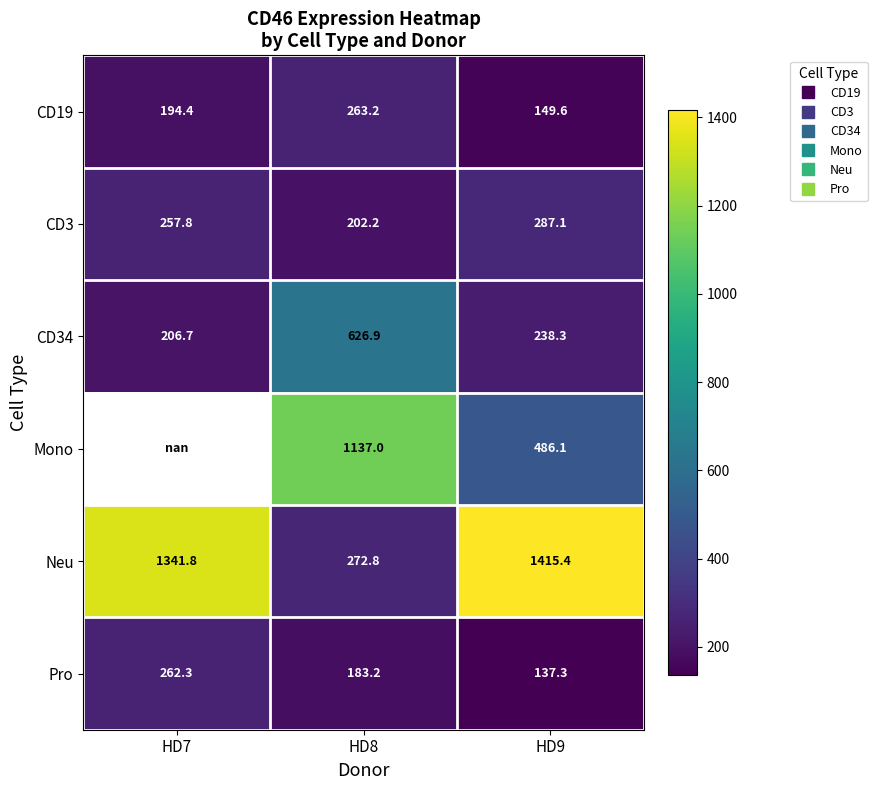

Which series changed the most between HD7 and HD8?

Neu